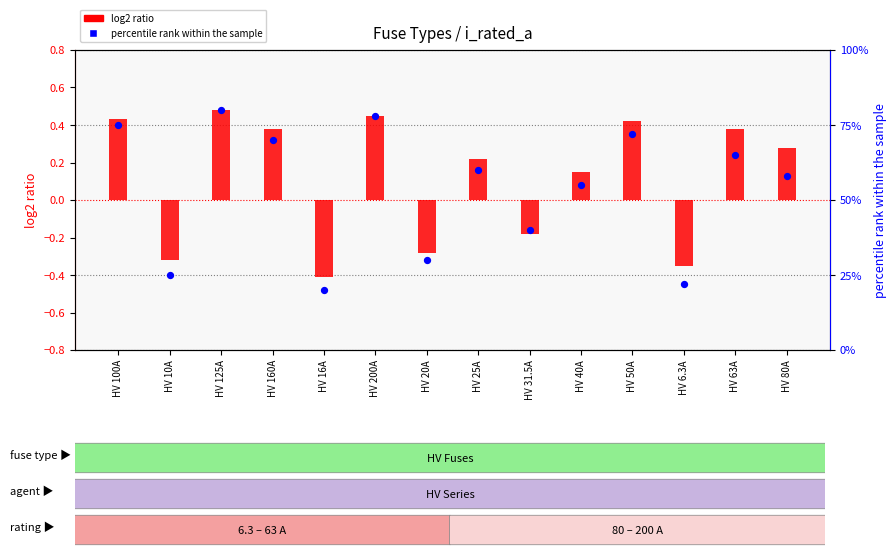

Which series contains the highest Y value?

percentile rank within the sample